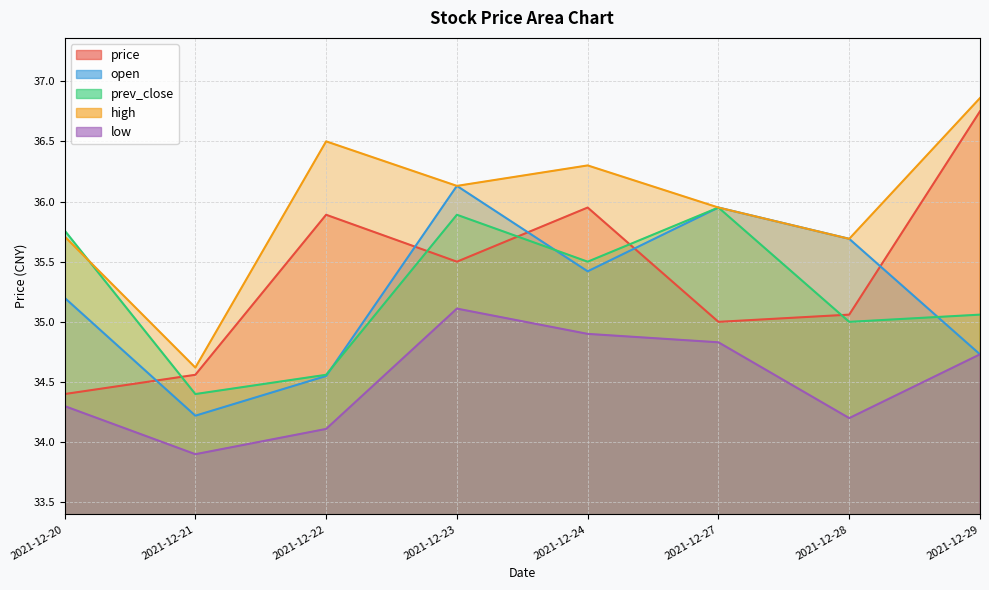

At how many categories does at least one series exceed 35?

7